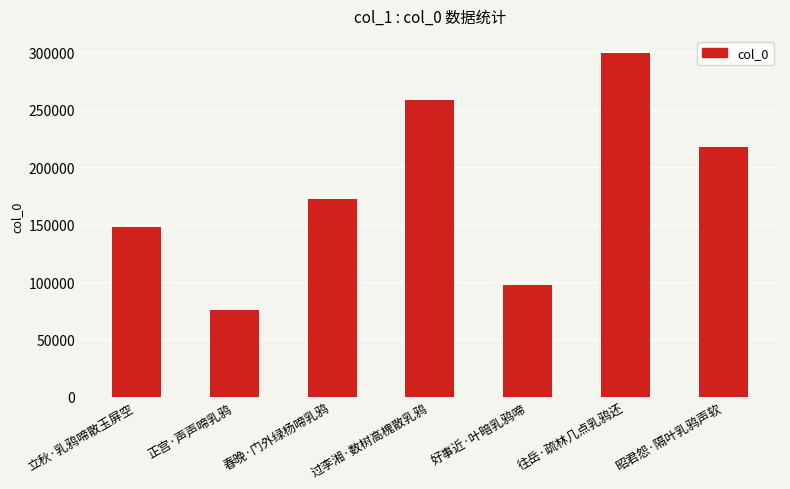

Read the value at 好事近·叶暗乳鸦啼.

97309